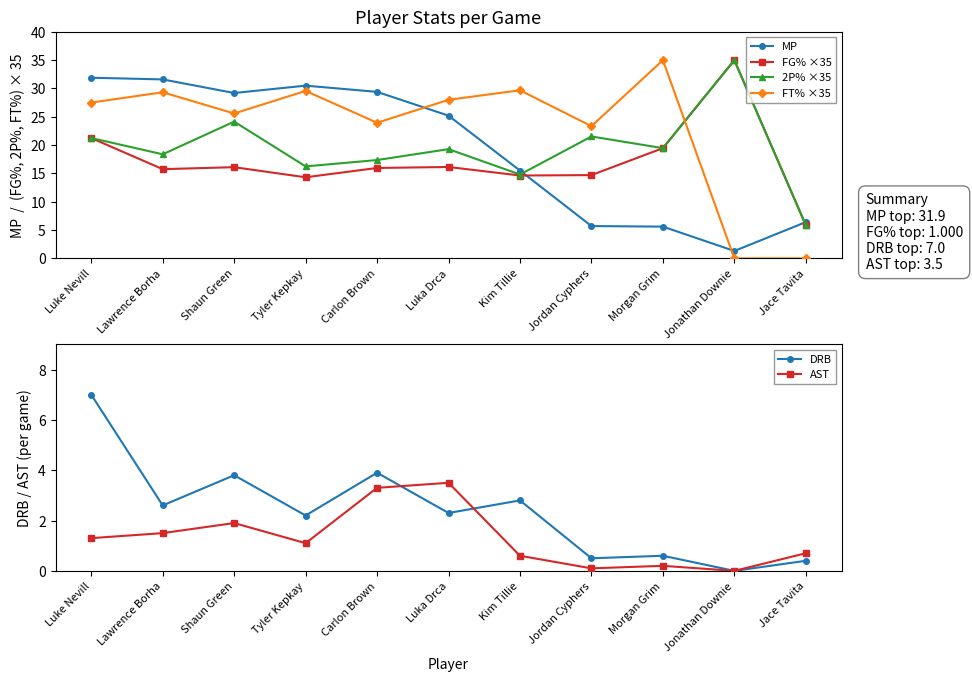

What position from the right is Luke Nevill?

11